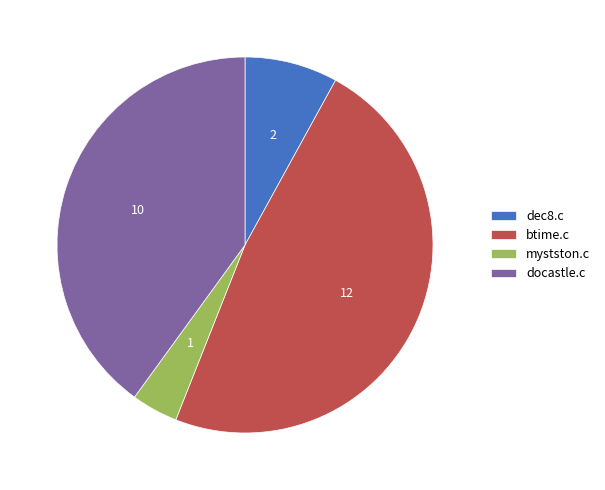

What is the largest slice in the pie chart?

btime.c